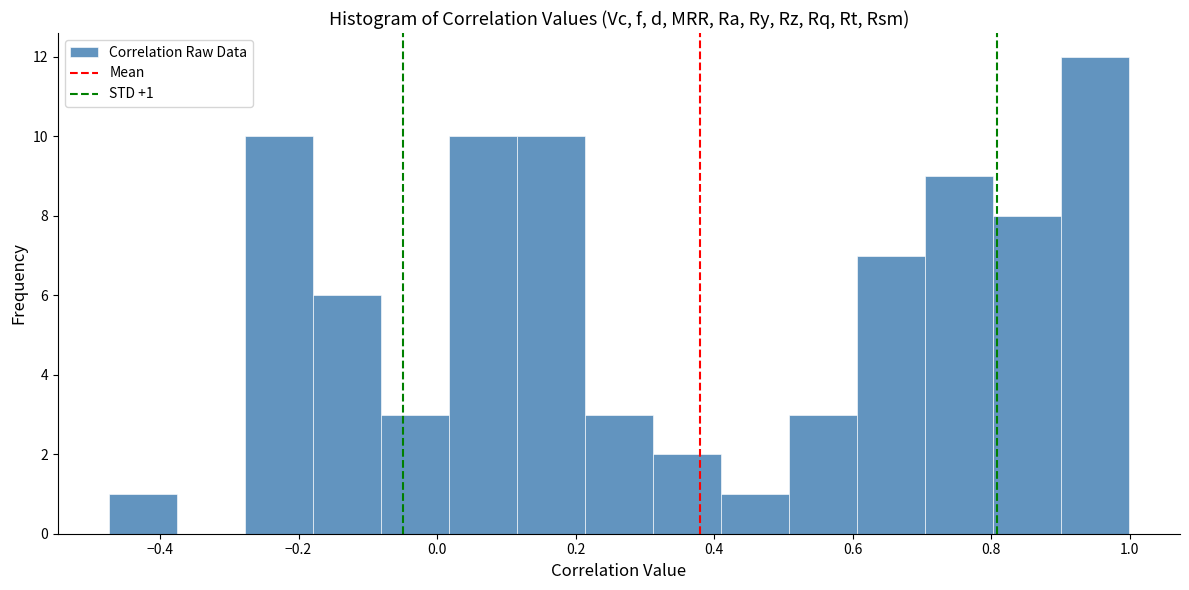

Over which range of the x-axis is the bar tallest?

0.90 to 1.00